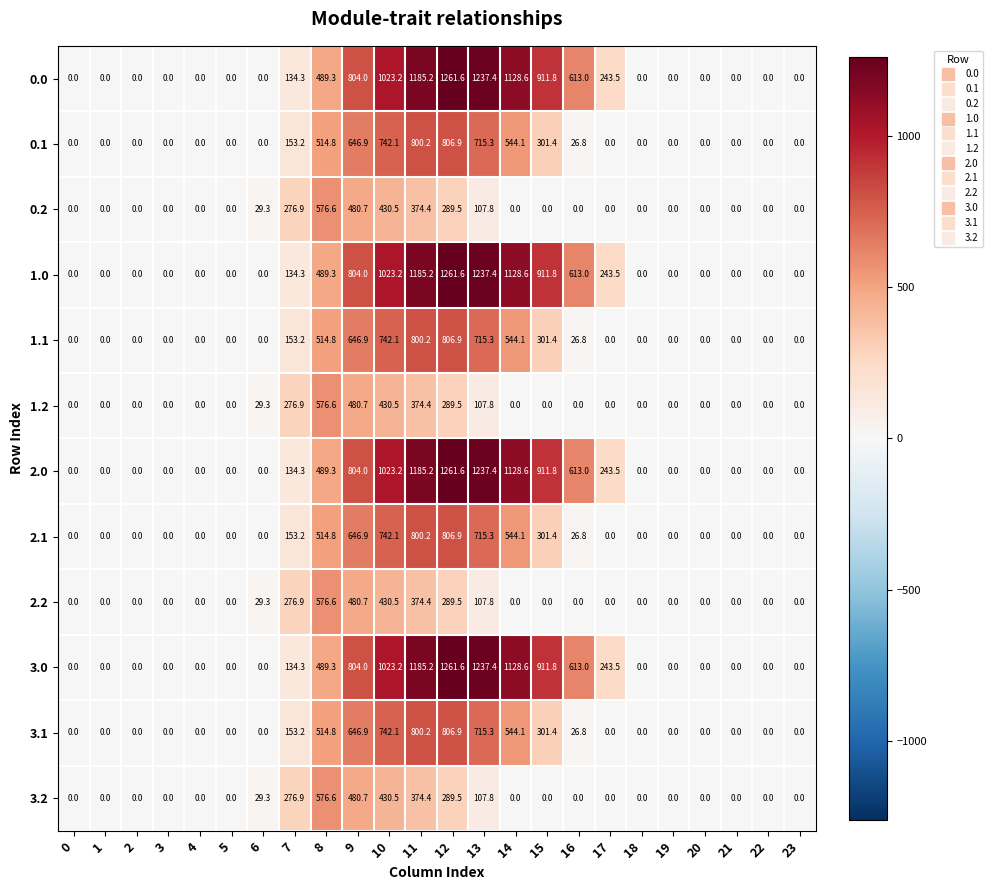

What is the spread (max minus min) of values at 6?

29.3